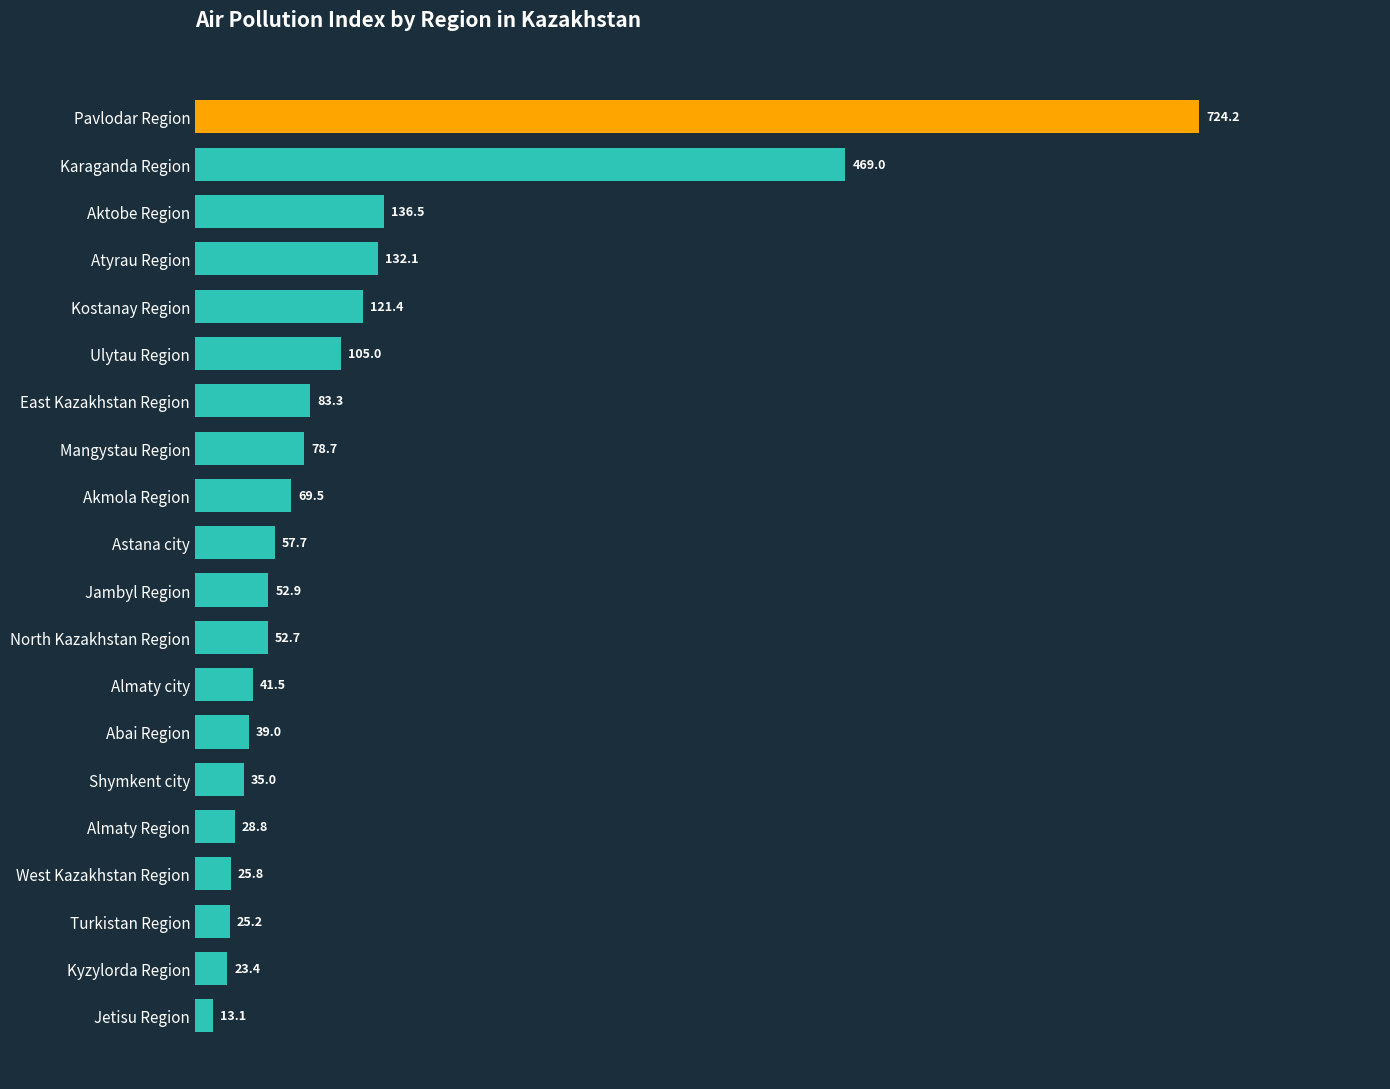

What value does the data have at Turkistan Region?

25.2